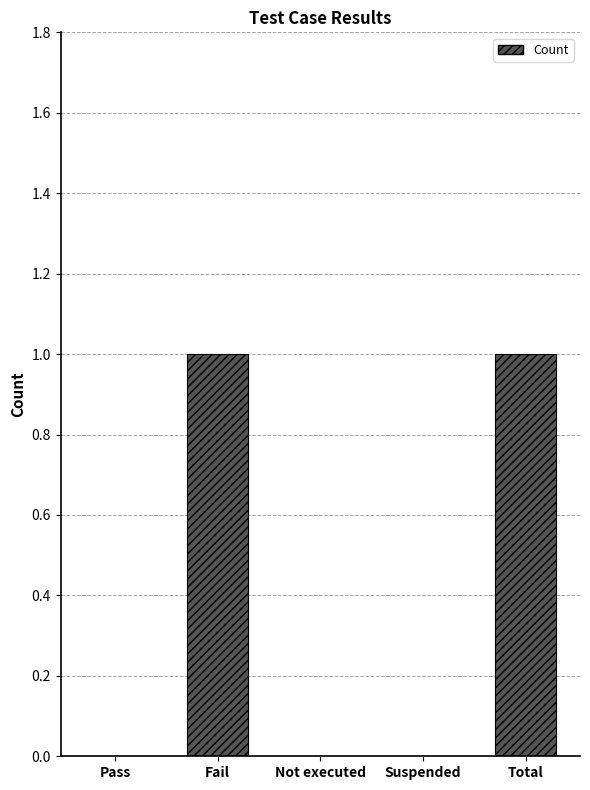

What is the change in value from Pass to Total?

+1